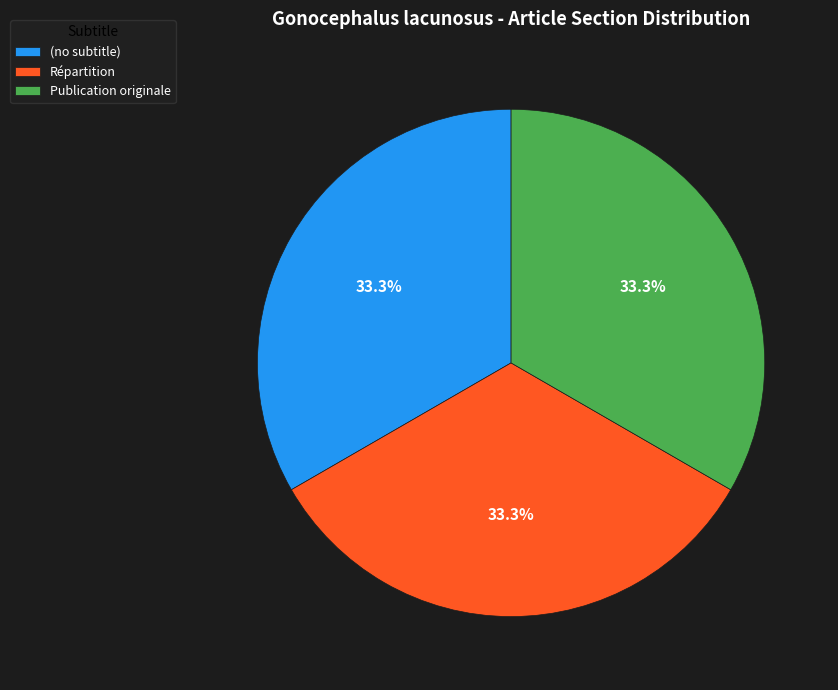

Count the number of slices in the pie.

3